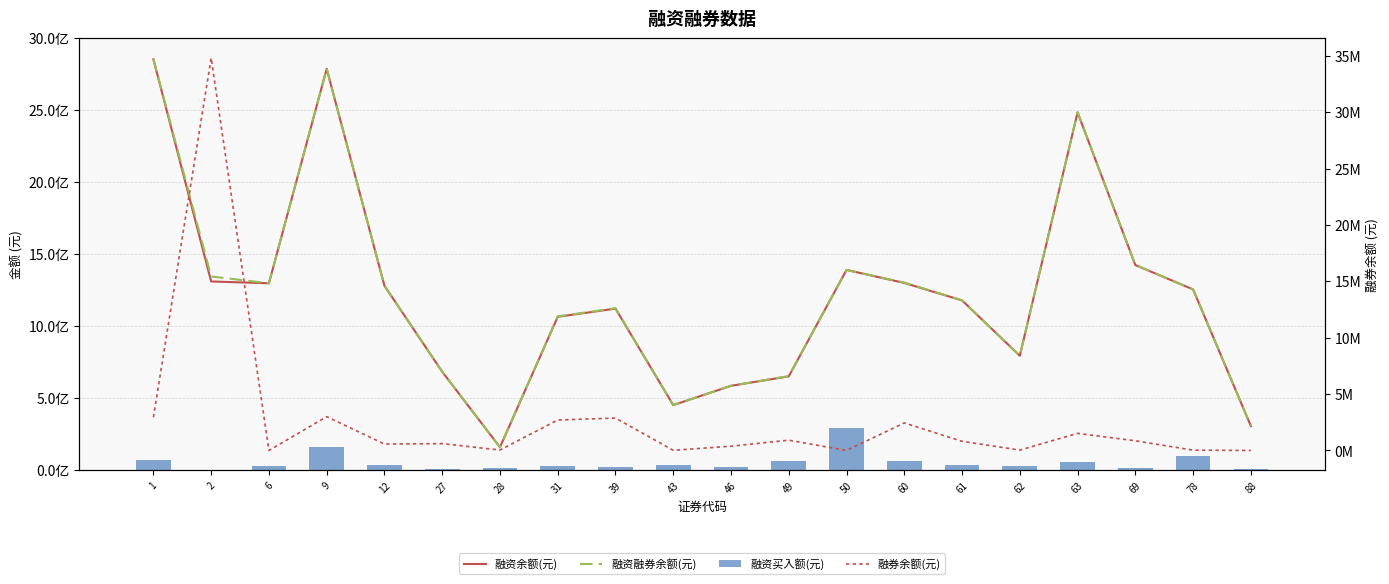

Which label corresponds to the largest value in the chart?

1